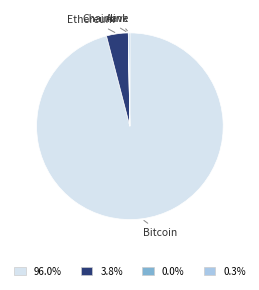

What is the largest slice in the pie chart?

Bitcoin